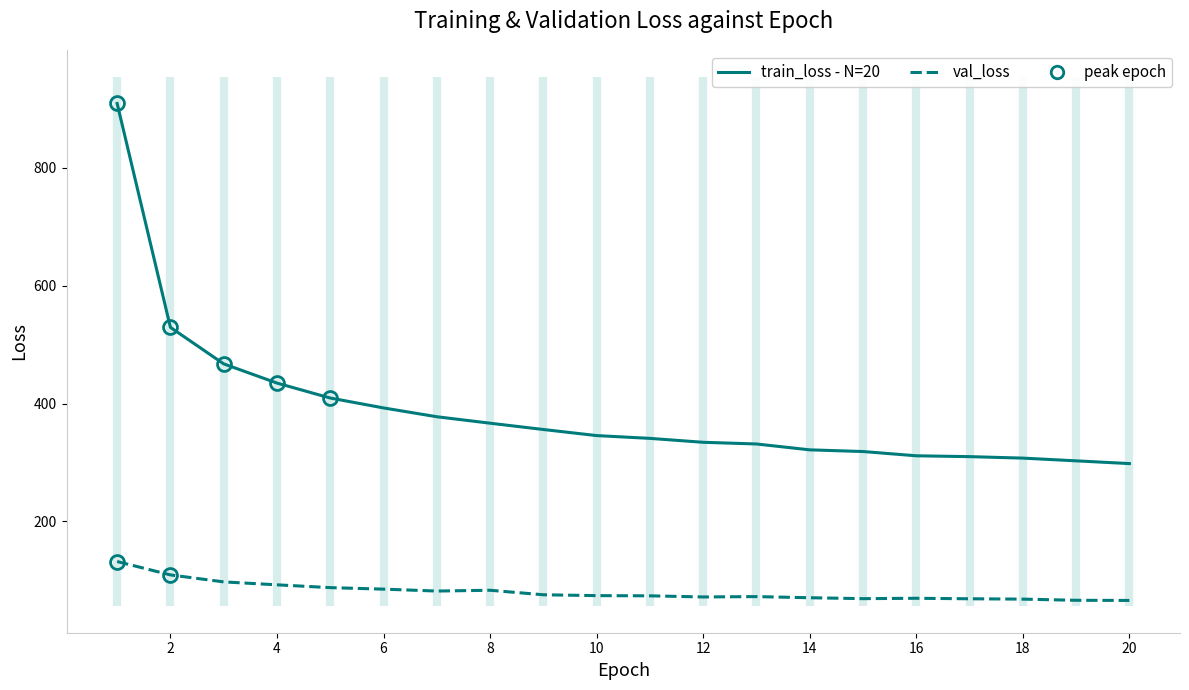

What is the maximum value shown in the chart?

909.4